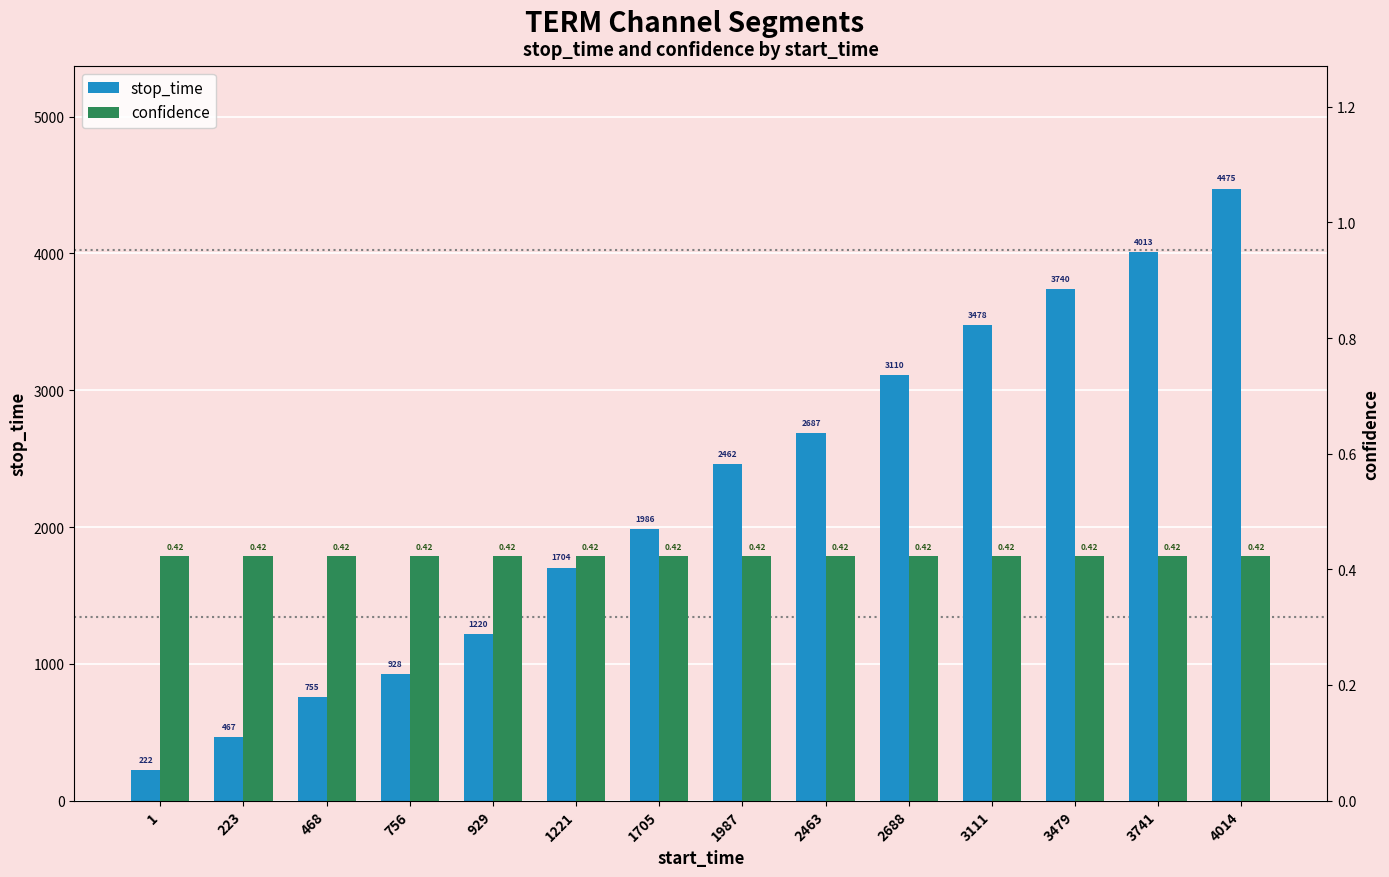

Reading right to left, what are all the values shown in this chart?

stop_time: 4475.0	4013.0	3740.0	3478.0	3110.0	2687.0	2462.0	1986.0	1704.0	1220.0	928.0	755.0	467.0	222.0
confidence: 0.4	0.4	0.4	0.4	0.4	0.4	0.4	0.4	0.4	0.4	0.4	0.4	0.4	0.4